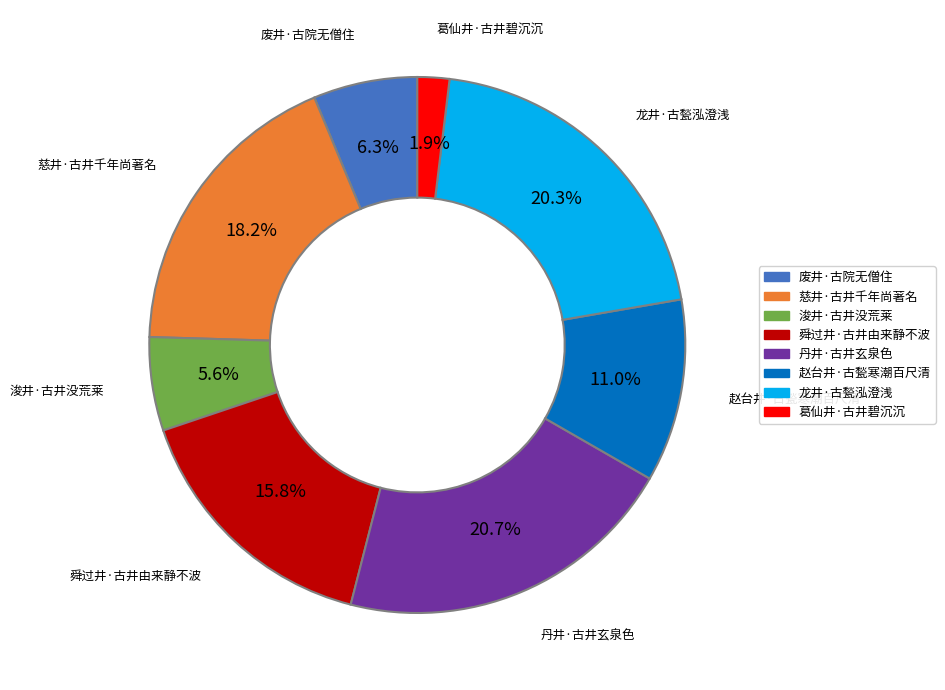

How many slices are in this pie chart?

8